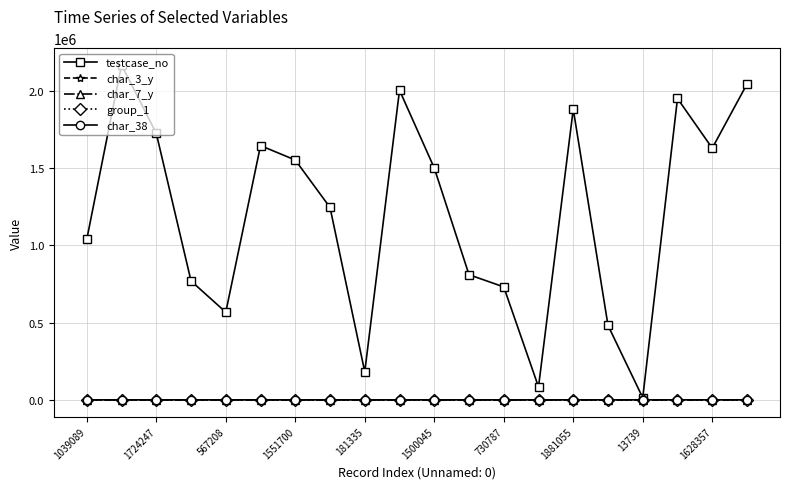

Which series has the largest range (max minus min)?

testcase_no